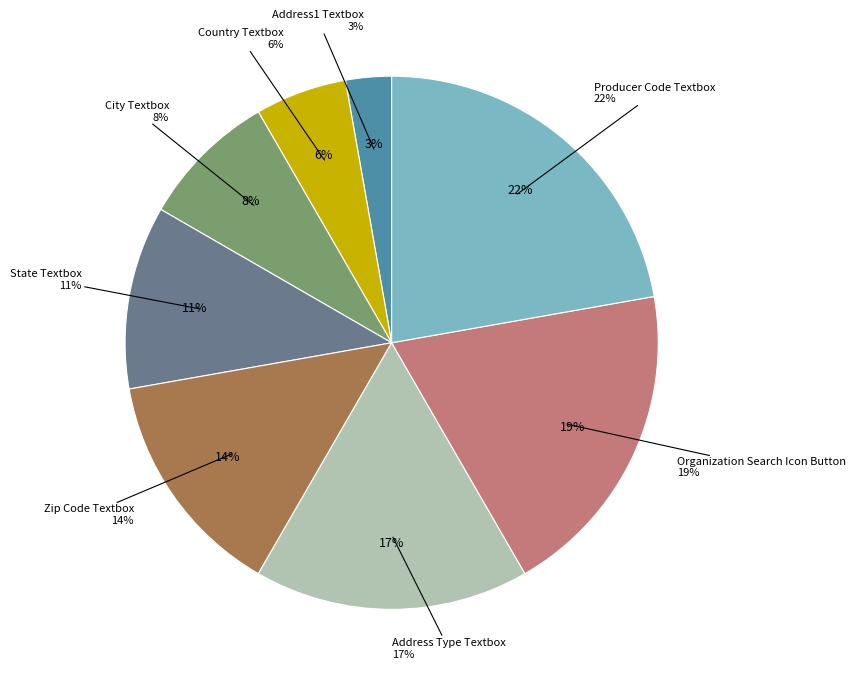

Is there a majority slice in this chart?

No